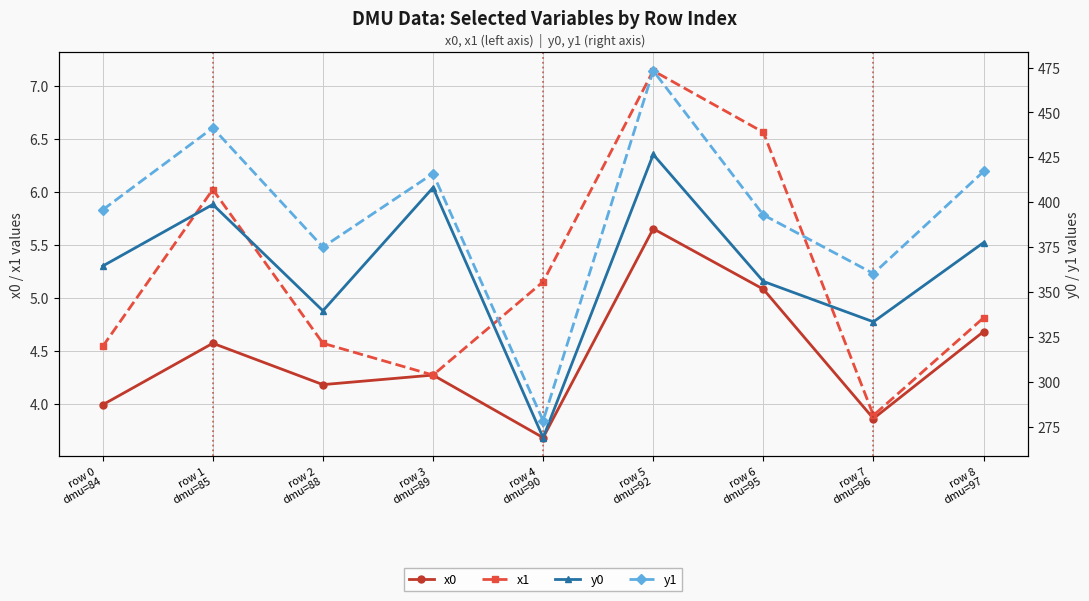

Which category has the lowest value across all series?

row 4
dmu=90